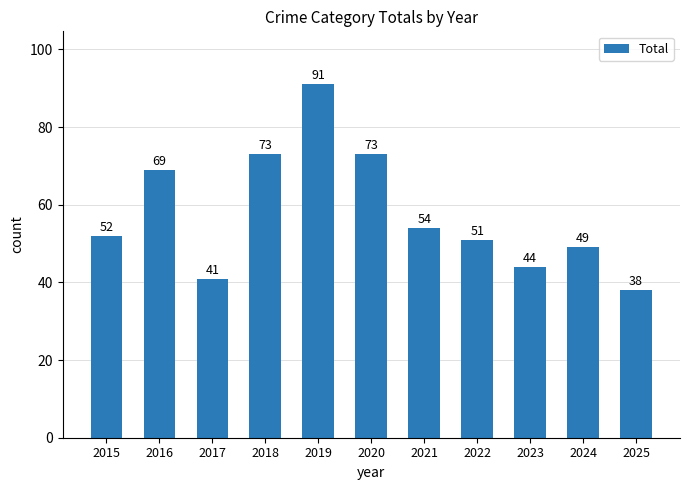

True or false: the data shows 11 at 2023.

False